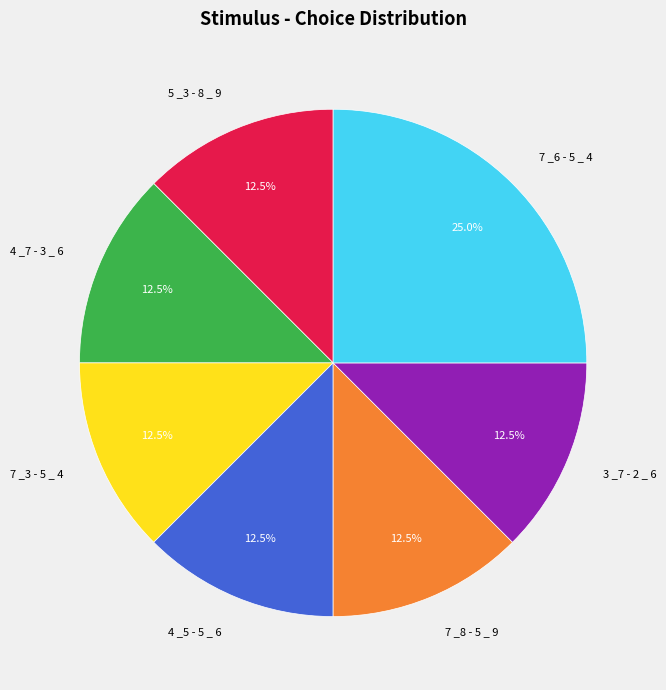

The 7 _3 - 5 _ 4 slice represents 4% of the pie. True or false?

False